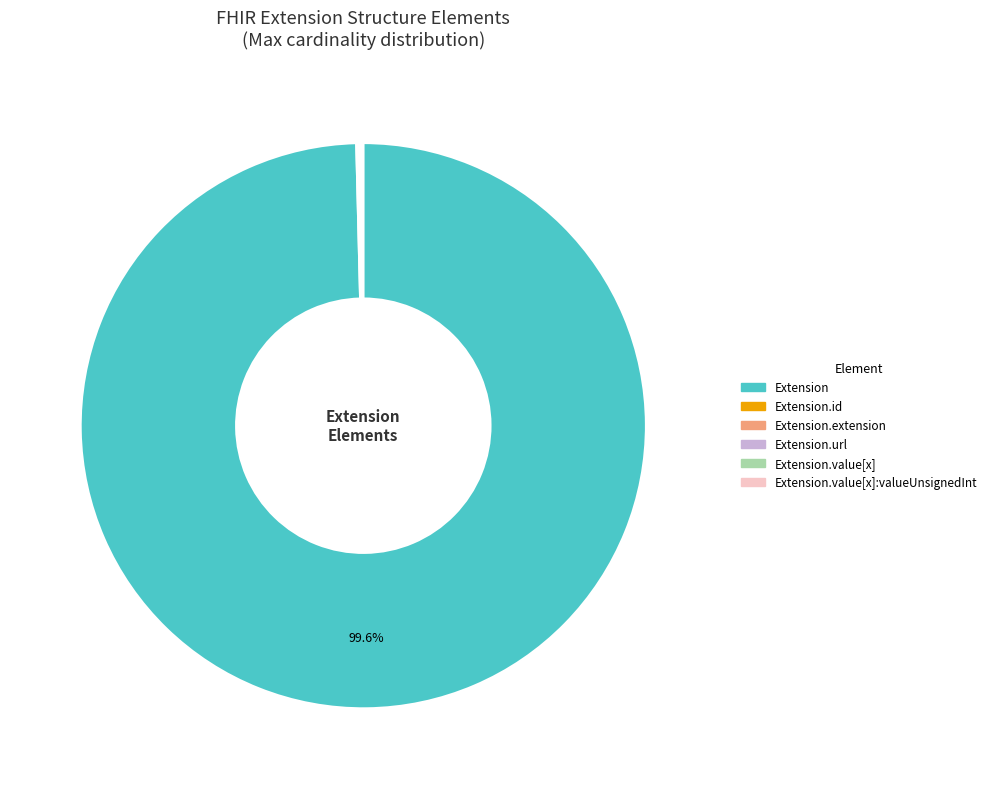

Is there any slice that represents more than half of the pie?

Yes